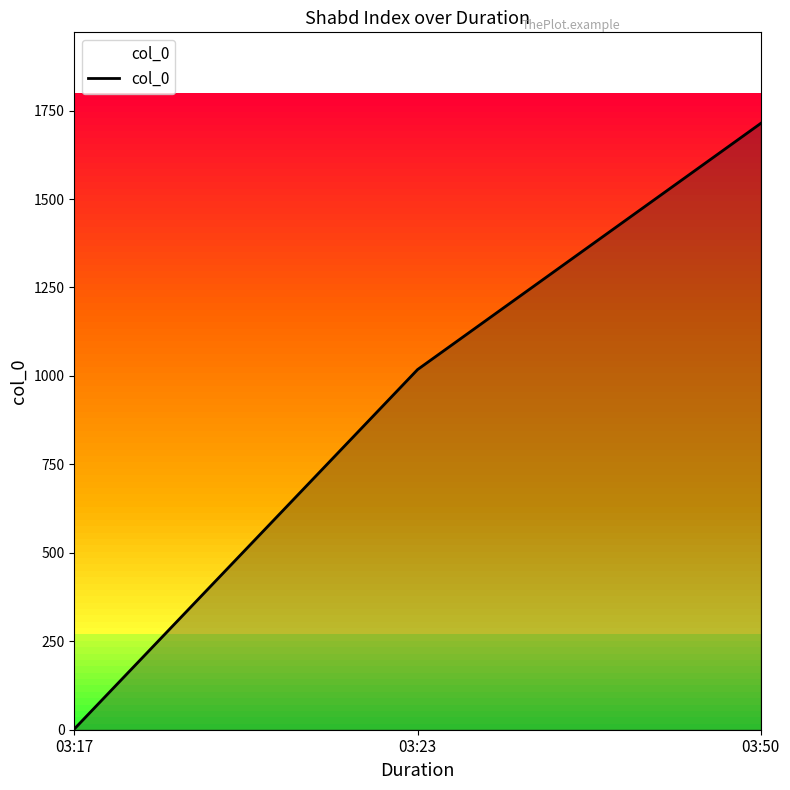

Does the chart display data point markers on the line(s)?

No